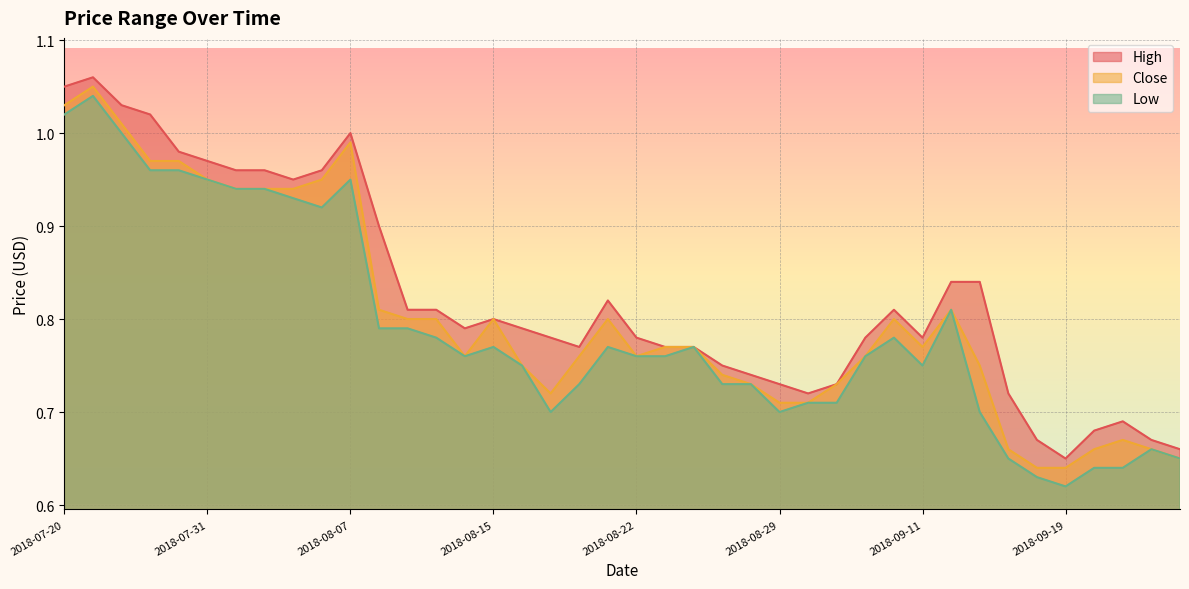

Is the value of Close at 2018-09-18 greater than the value of Low at 2018-08-23?

No